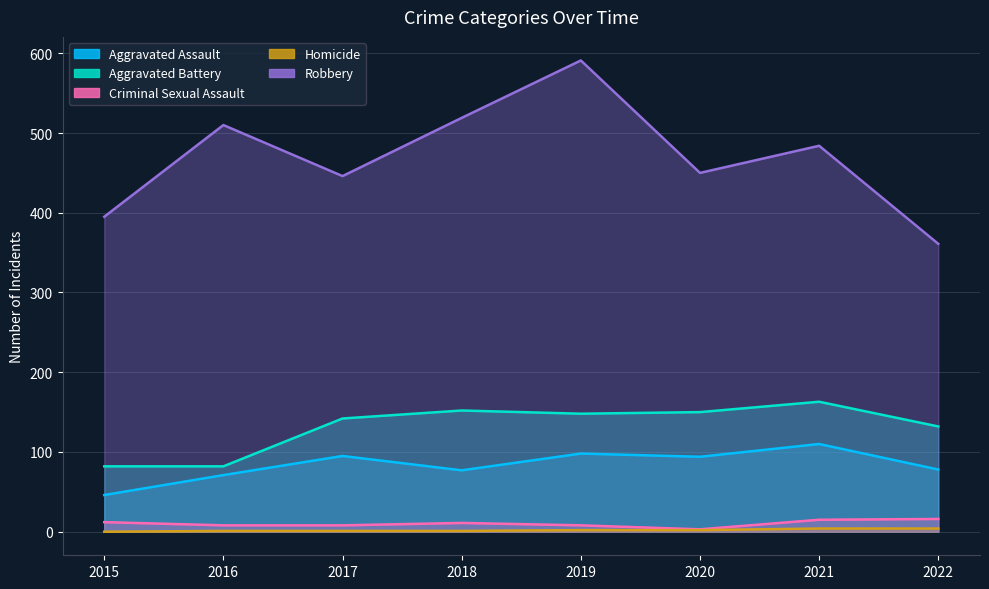

What is the value of the Aggravated Assault point at the 3rd from the left?

95